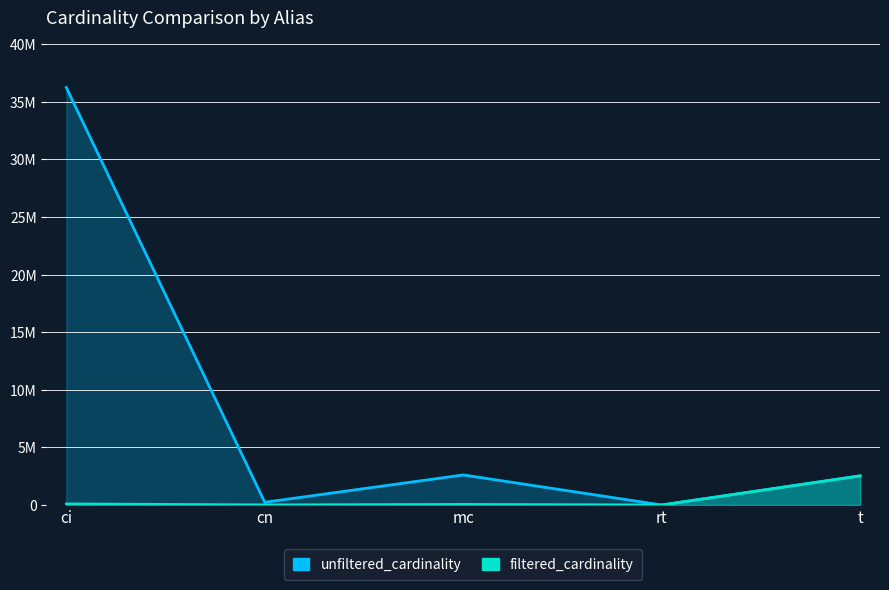

What are all the series names shown in the legend?

unfiltered_cardinality, filtered_cardinality